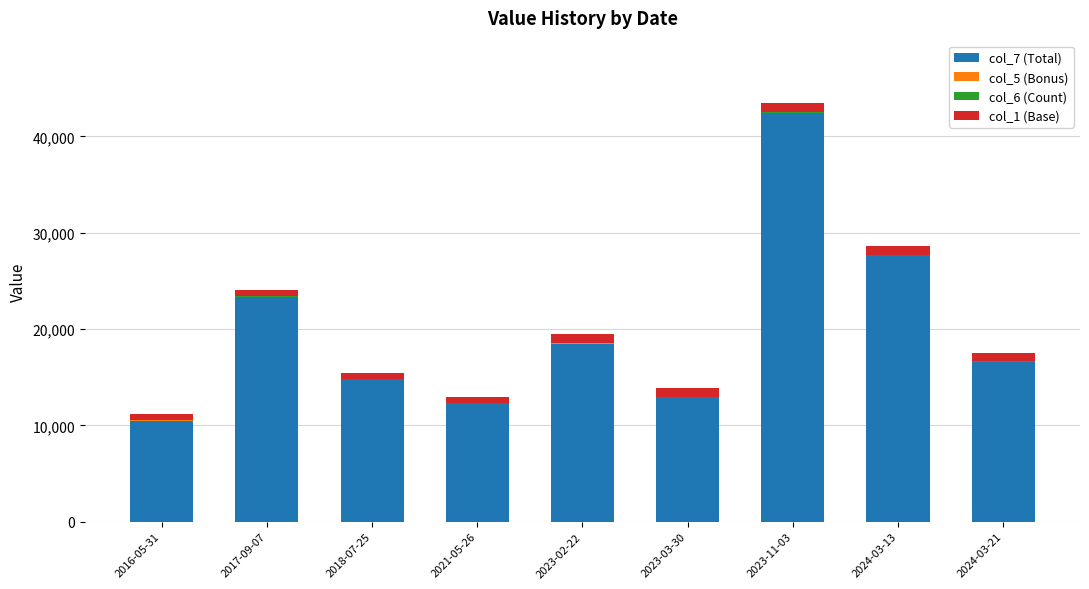

What is the total value across all series at 2023-02-22?

19453.1